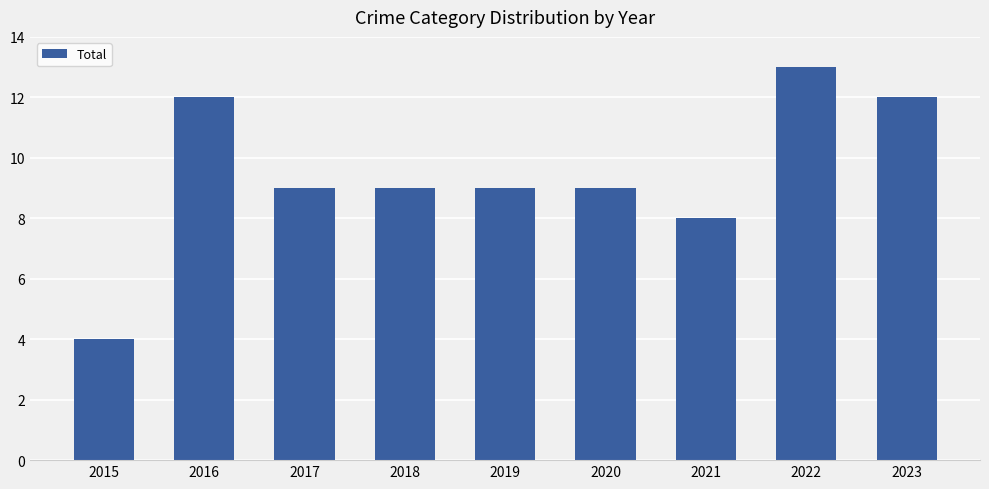

How many values are between 9 and 12?

6